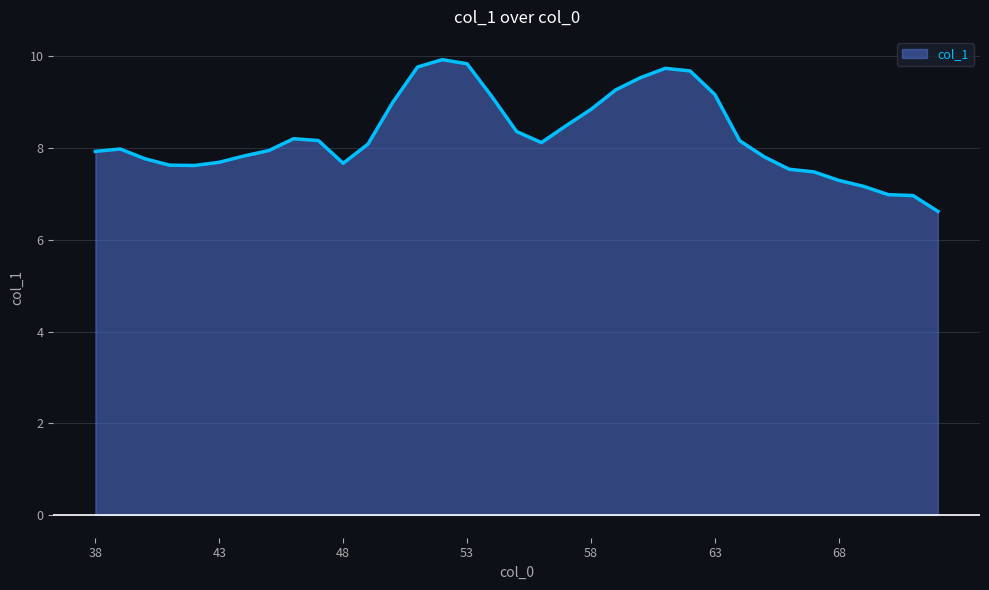

What is the greatest value displayed?

9.9